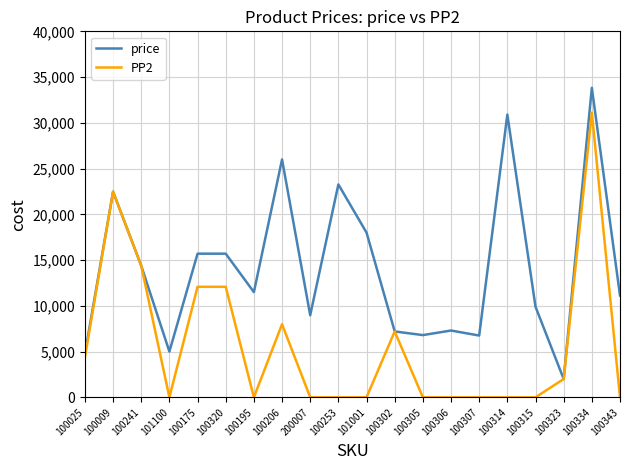

What is the difference between the highest and lowest values at 100334?

2710